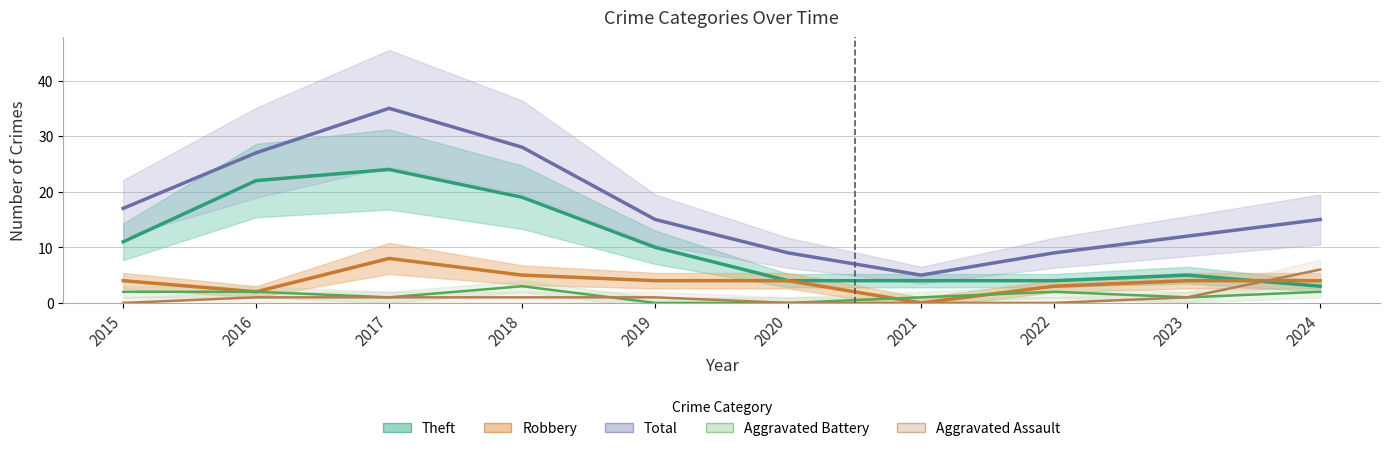

Rank the categories by Aggravated Assault value from lowest to highest.

2015, 2020, 2021, 2022, 2016, 2017, 2018, 2019, 2023, 2024